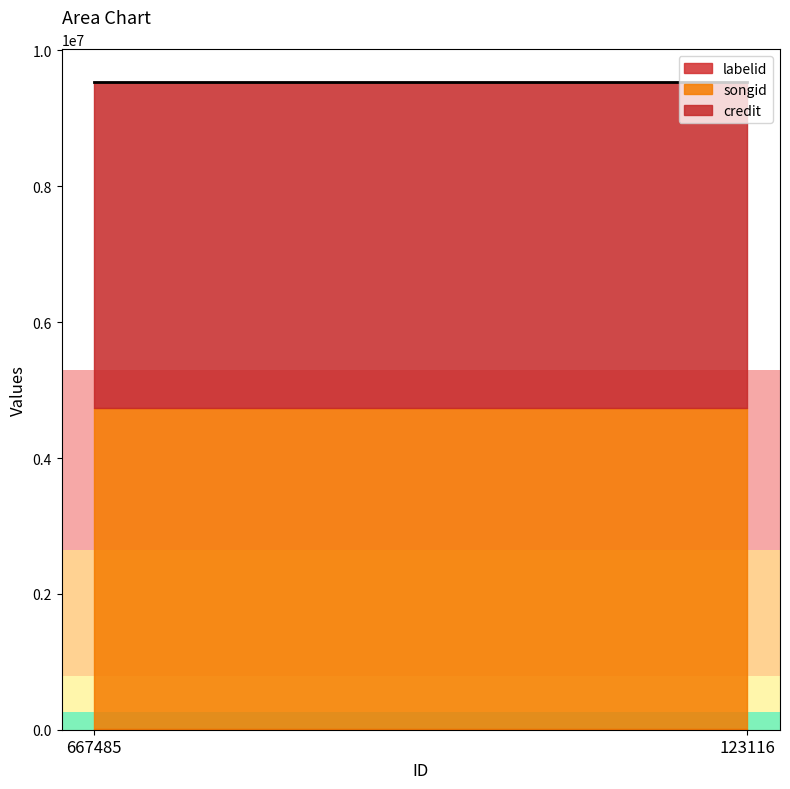

What is the difference between the highest and lowest values at 667485?

1600235